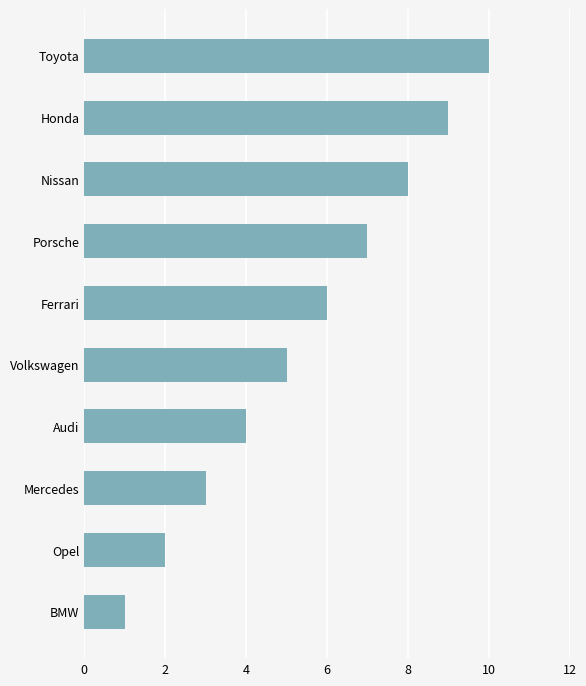

Which has a higher value, Audi or Mercedes?

Audi